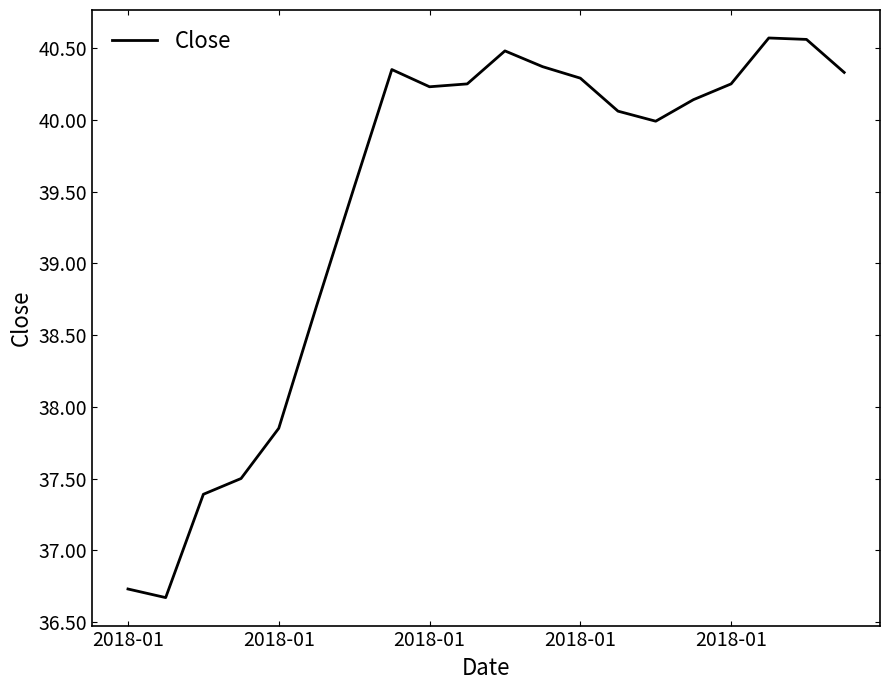

What is the smallest value displayed?

36.7